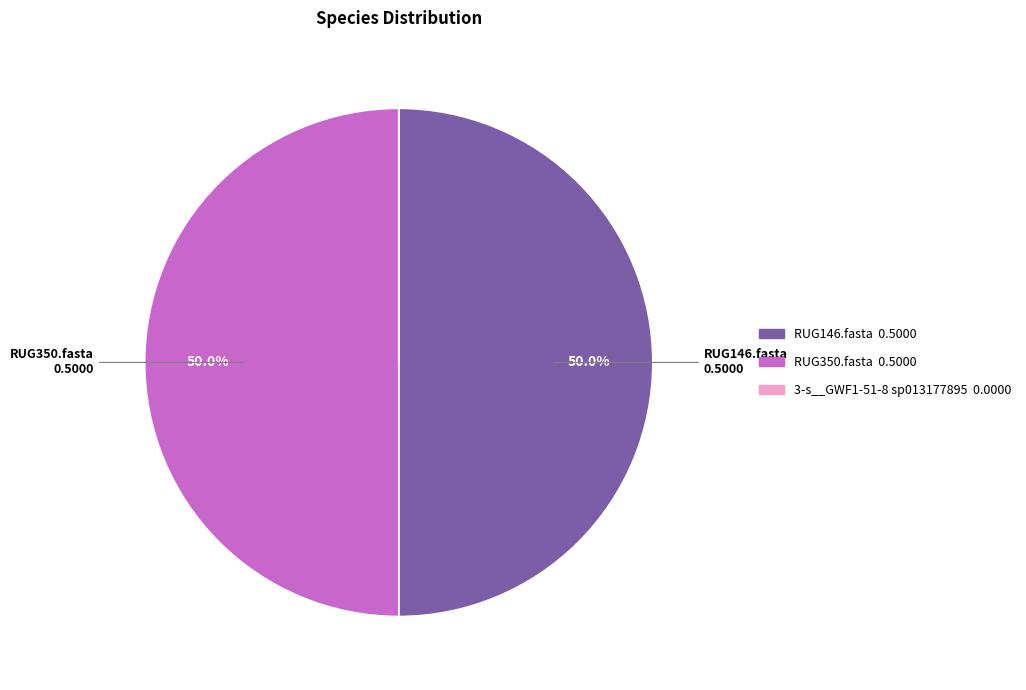

What portion of the pie excludes RUG350.fasta?

50.0%